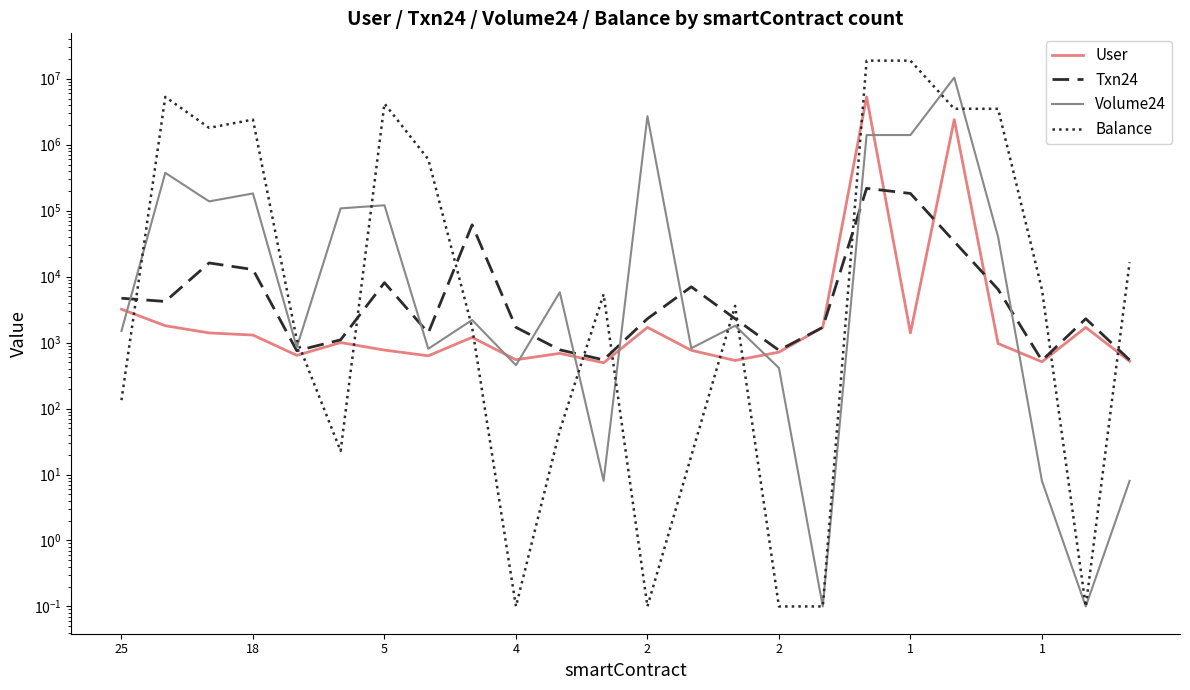

What is the total value across all series at 14?

8235.0